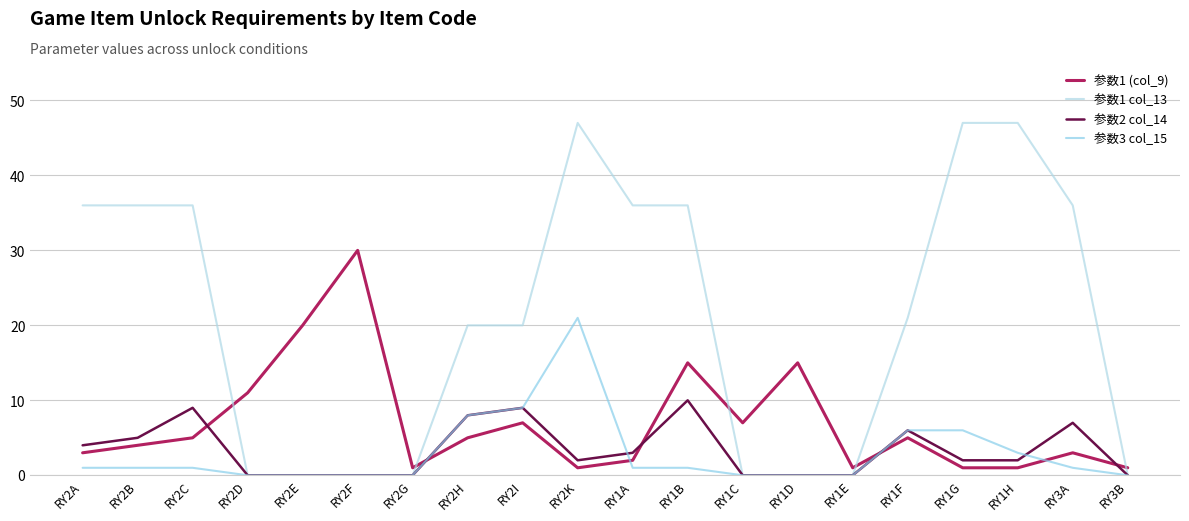

What is the maximum value for 参数1 (col_9)?

30